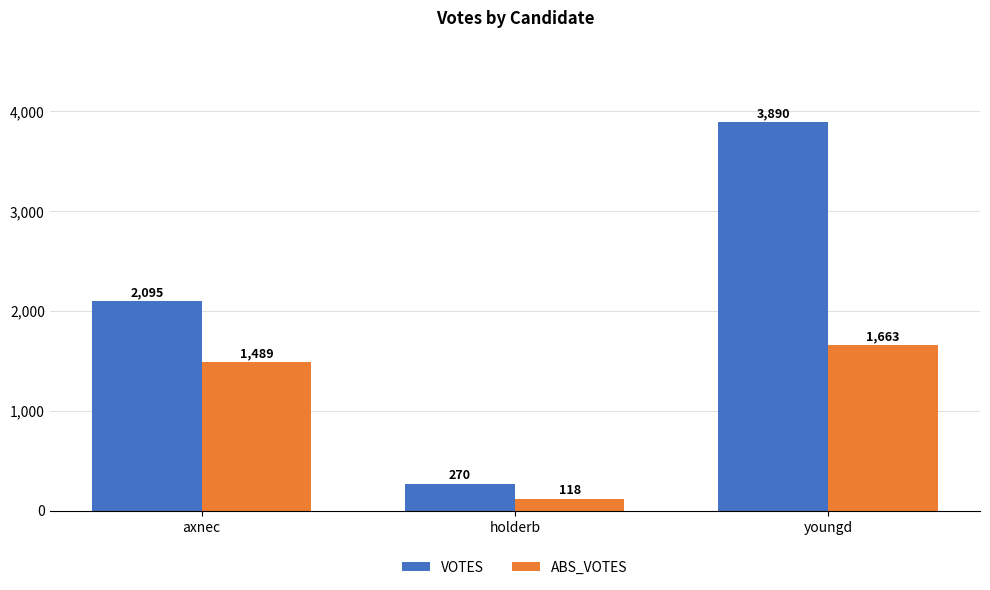

Rank the series by their maximum value, from highest to lowest.

VOTES, ABS_VOTES